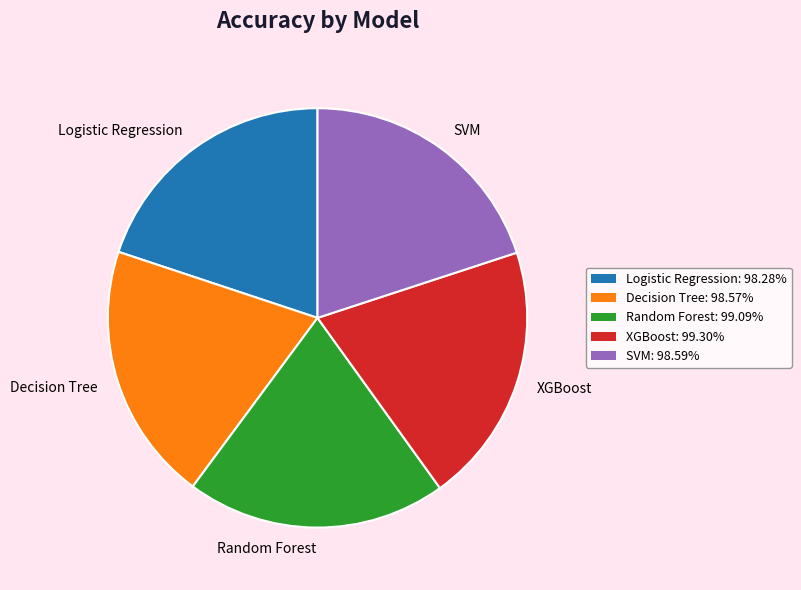

Is there a majority slice in this chart?

No